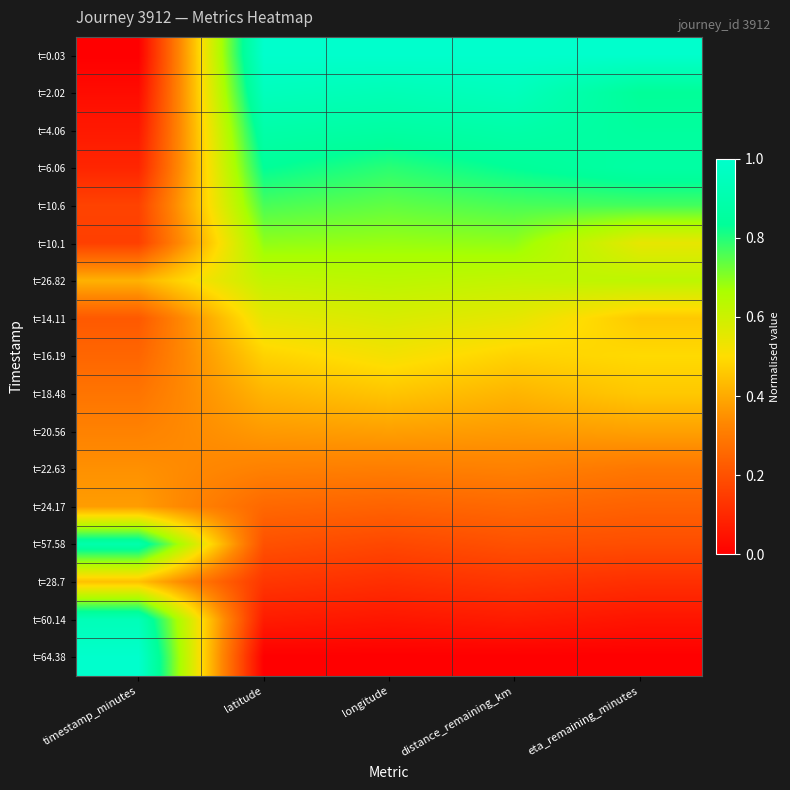

At which category is the sum across all series the highest?

latitude